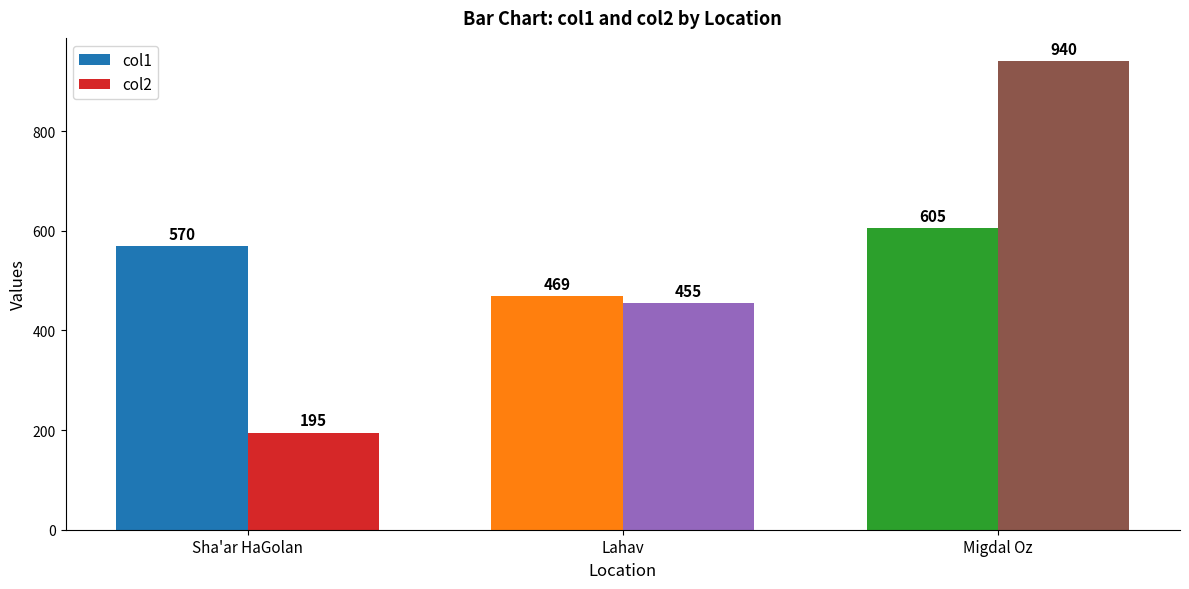

Read the col1 value at Migdal Oz, to the nearest 5.

605